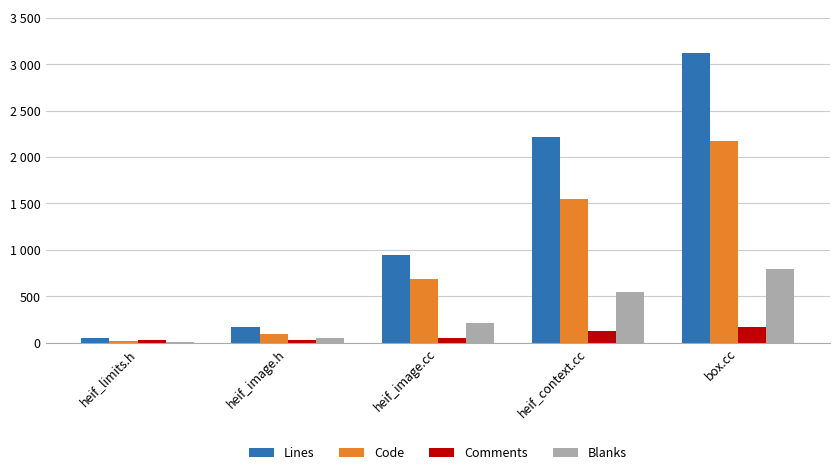

At heif_context.cc, list the series in order from largest to smallest.

Lines, Code, Blanks, Comments